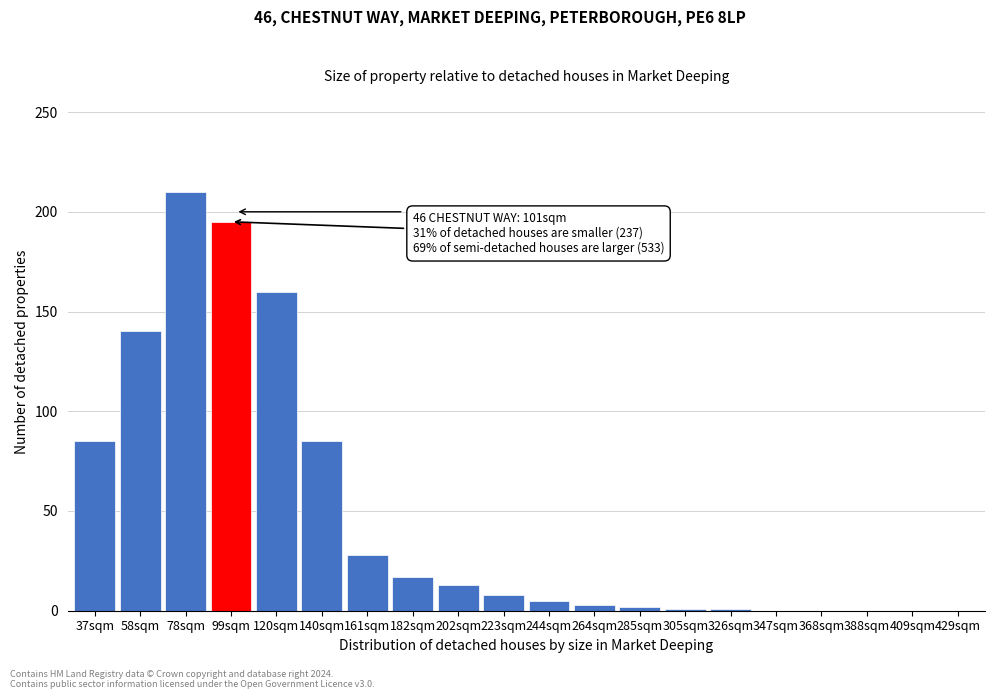

What is the sum of all values?

953